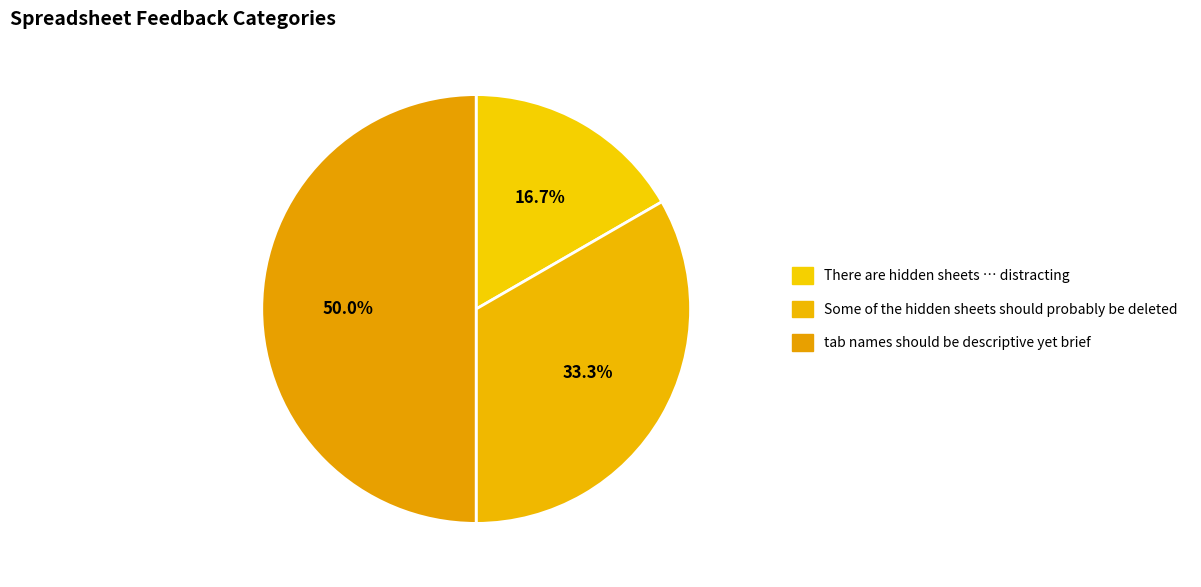

To the nearest percent, what portion does There are hidden sheets … distracting represent?

17%